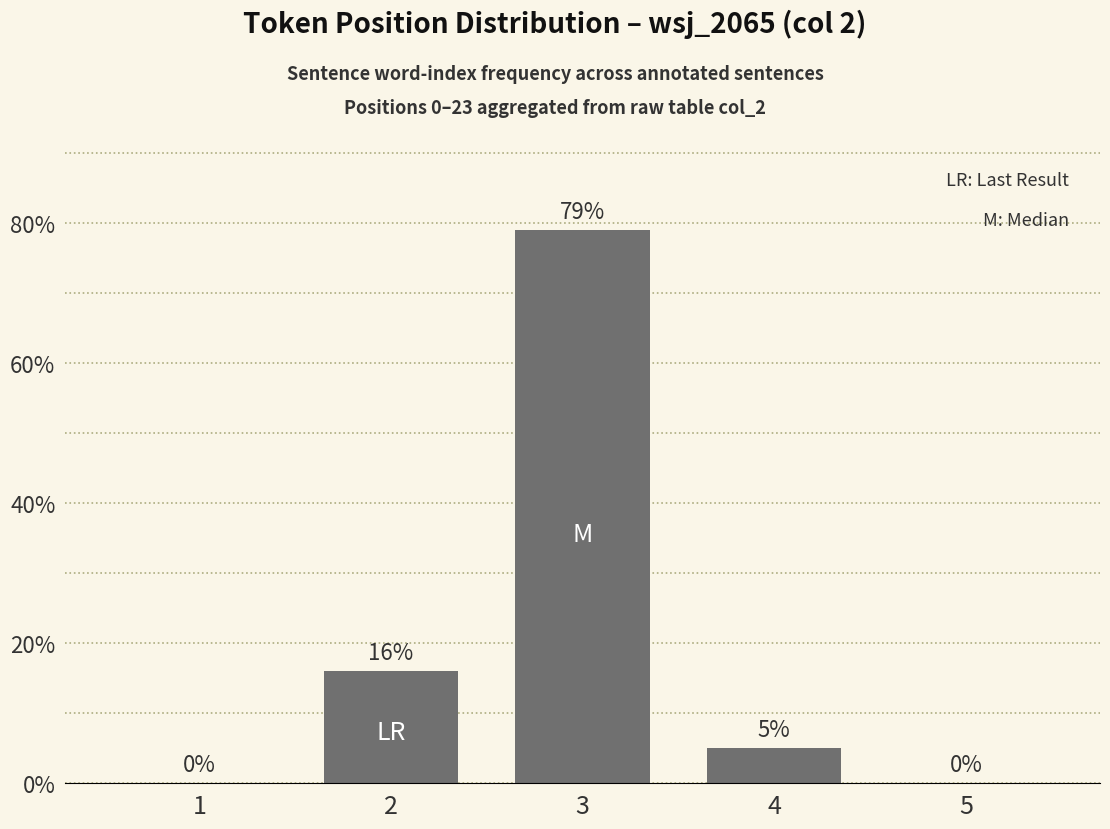

The value at 1 is 37. True or false?

False